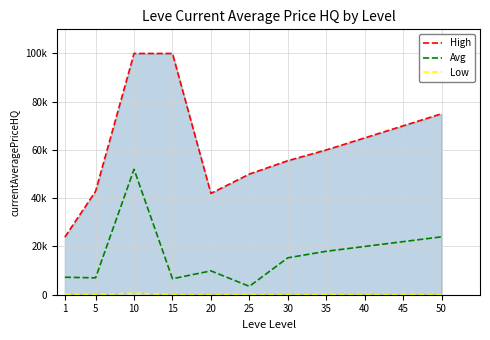

The value of High at 25 is 50000.0. True or false?

True